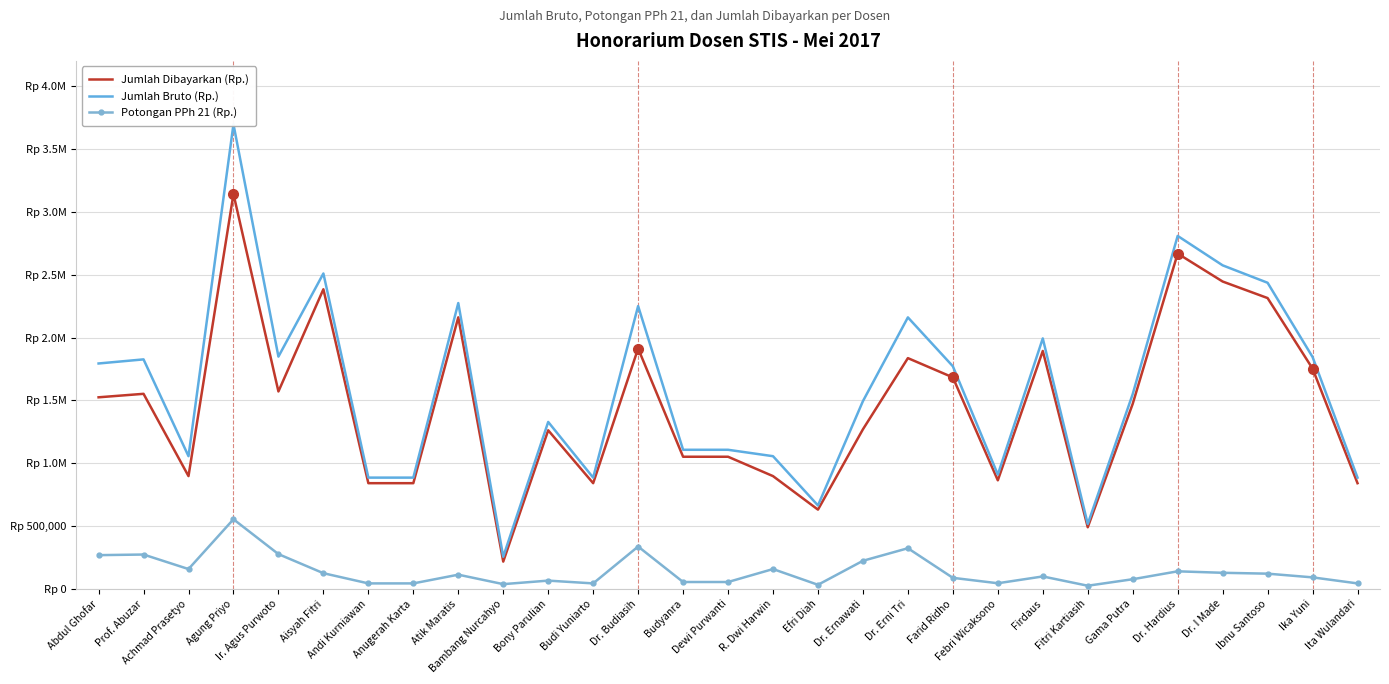

True or false: Jumlah Bruto (Rp.) and Potongan PPh 21 (Rp.) intersect in this chart.

False